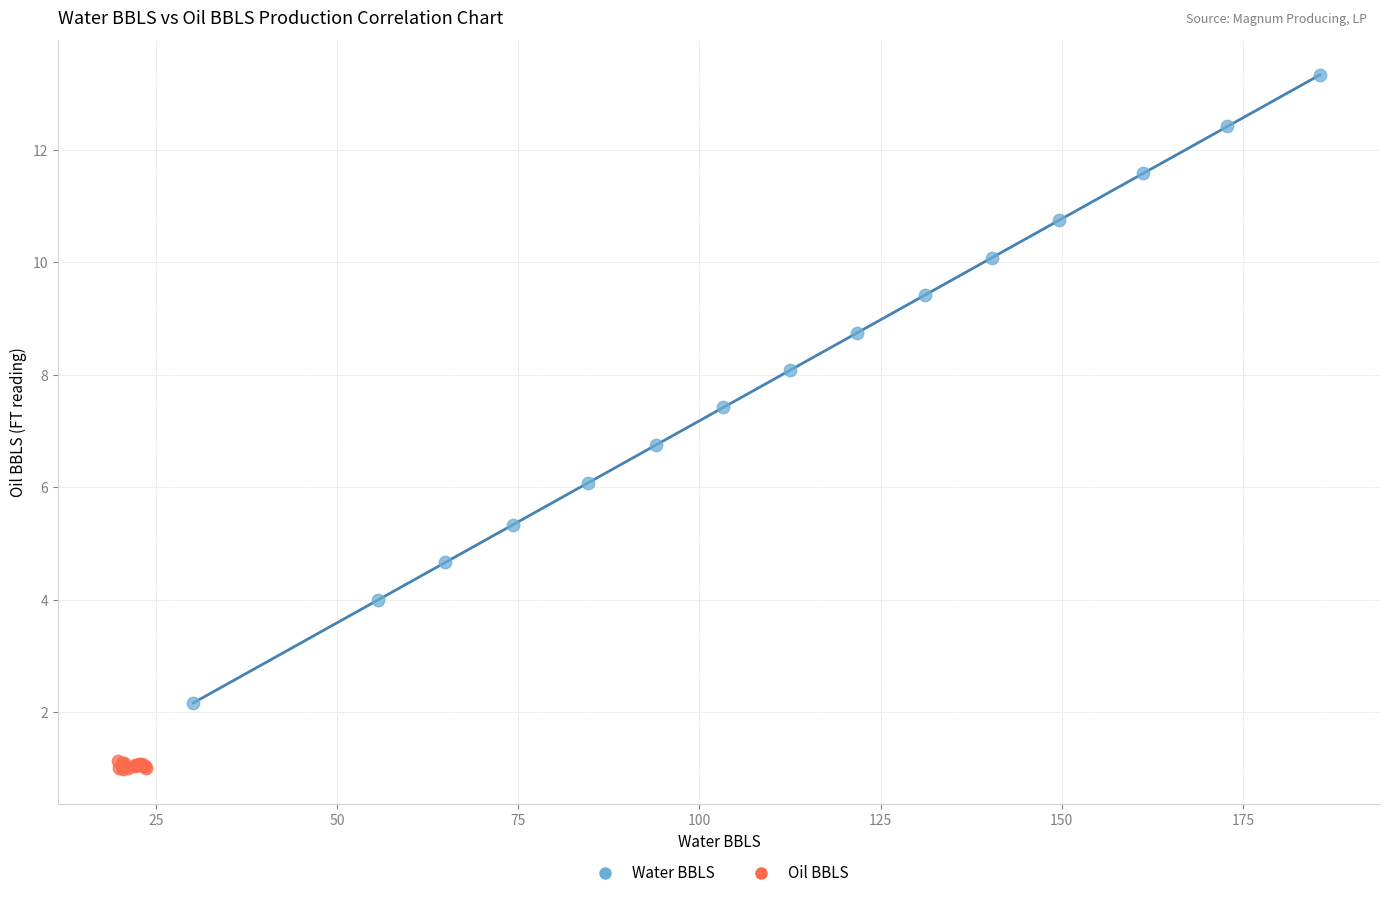

What are all the series names shown in the legend?

Water BBLS, Oil BBLS